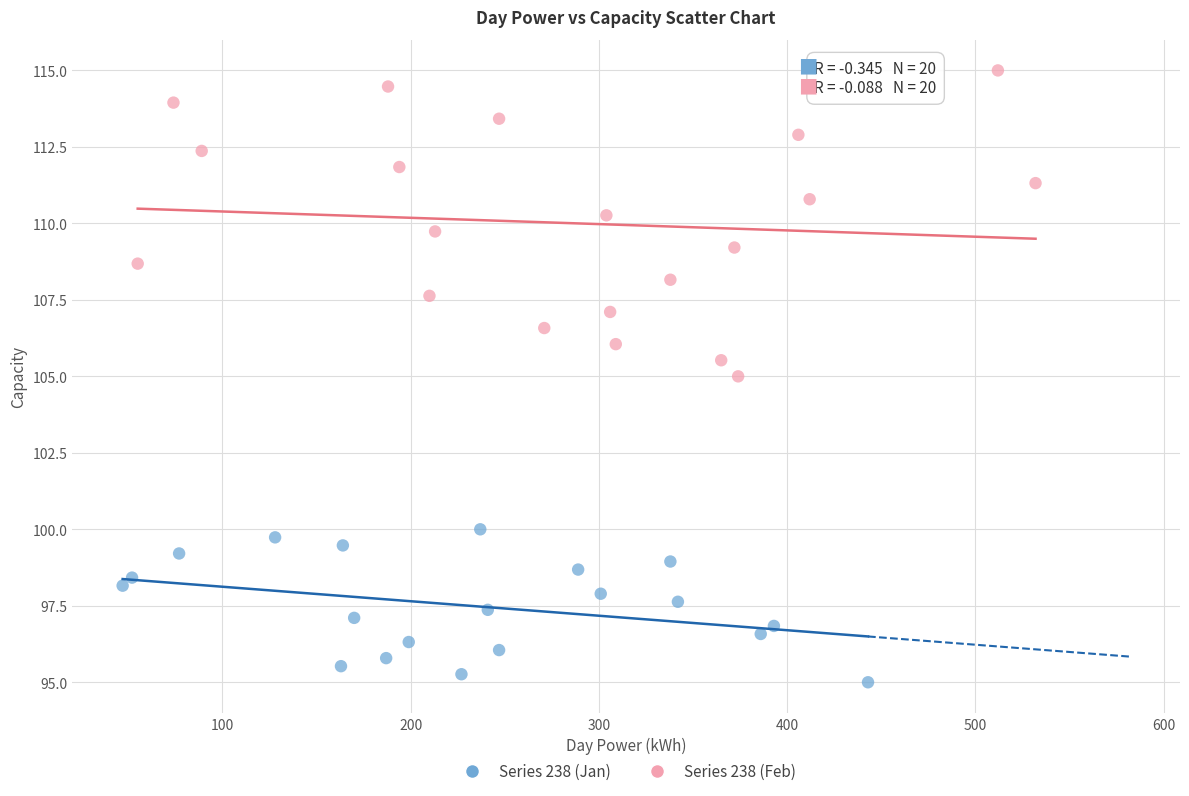

Which series reaches the maximum Y coordinate?

Series 238 (Feb)